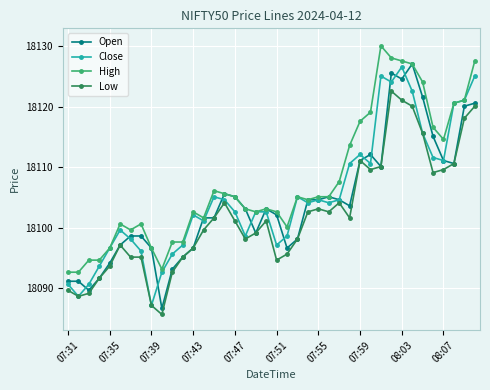

Which series has the largest total across all categories?

High